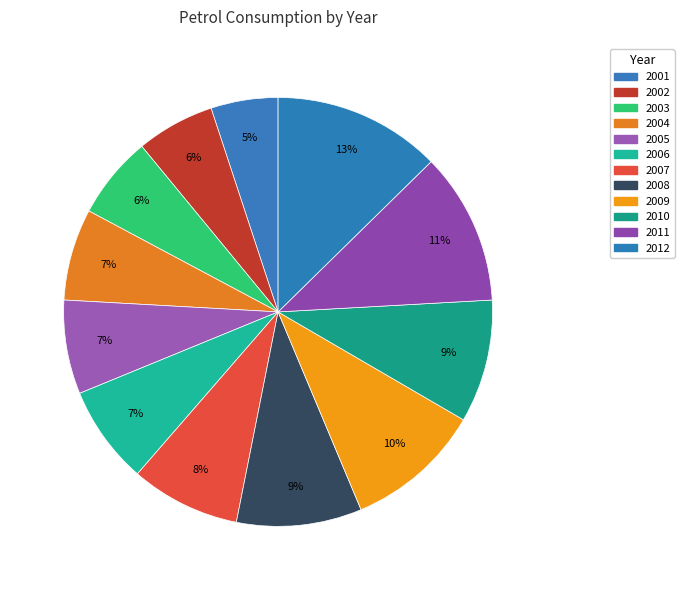

To the nearest percent, what is the combined percentage of 2010 and 2003?

16%